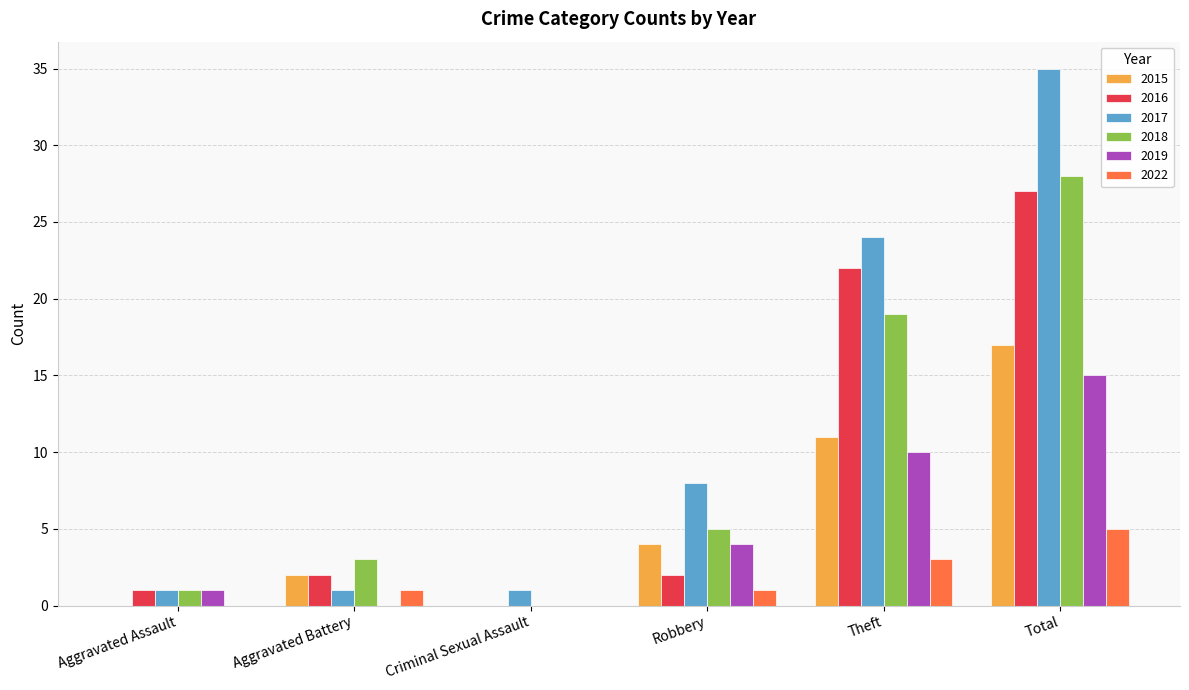

What is the maximum value for 2019?

15